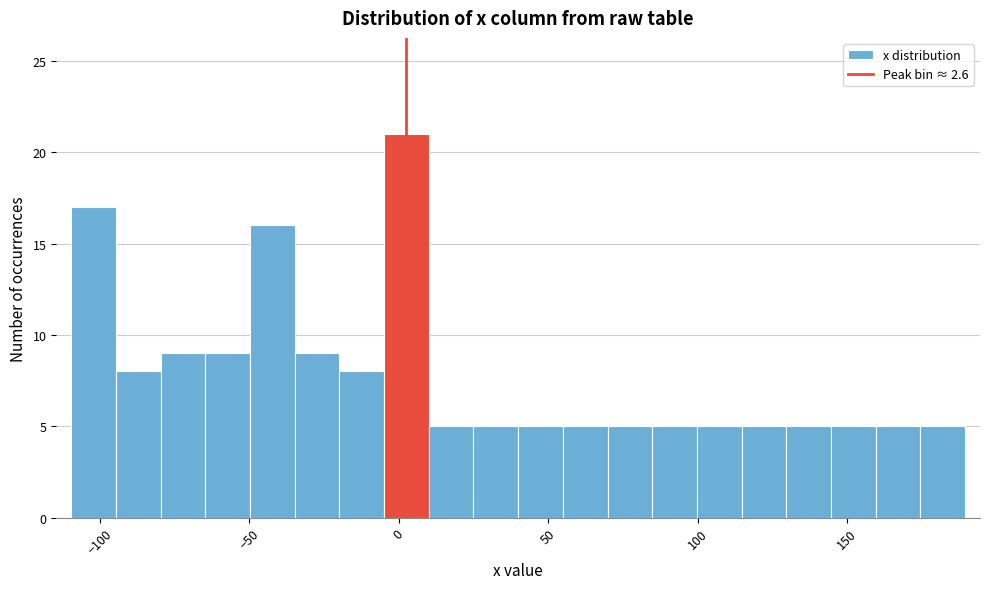

Read against the x-axis, roughly where is the centre of the tallest bar?

5